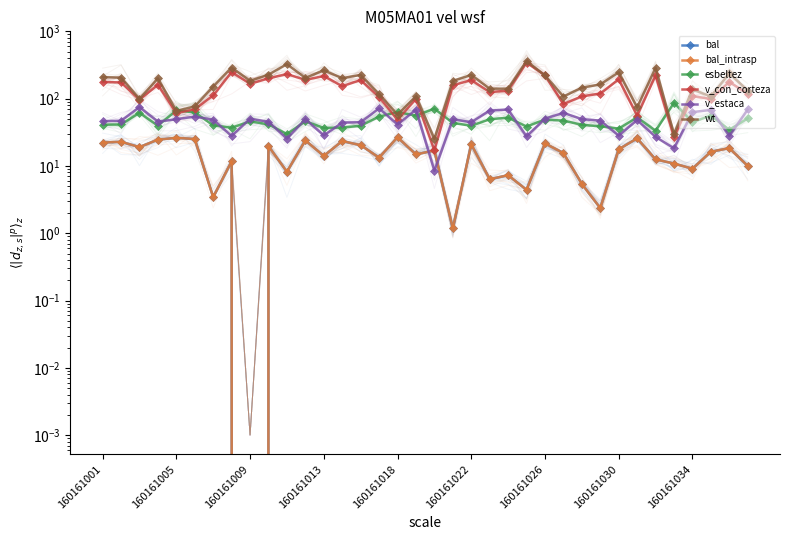

How many categories are shown in the chart?

36